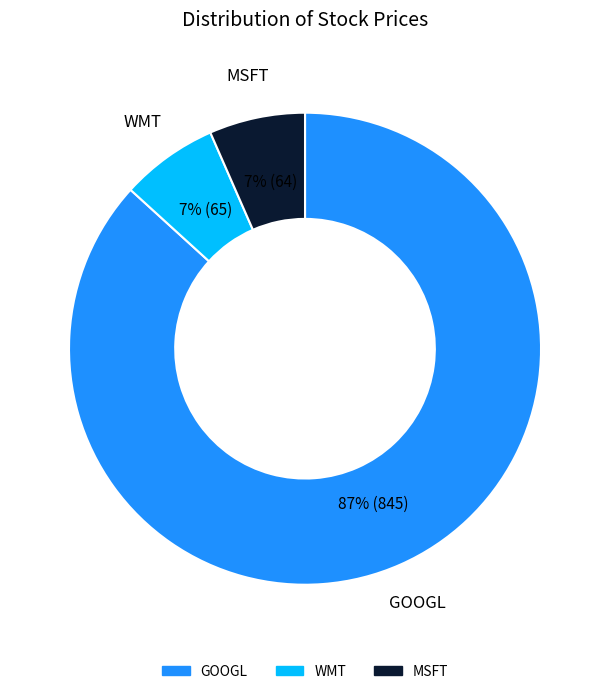

To the nearest percent, what is the average slice percentage?

33%